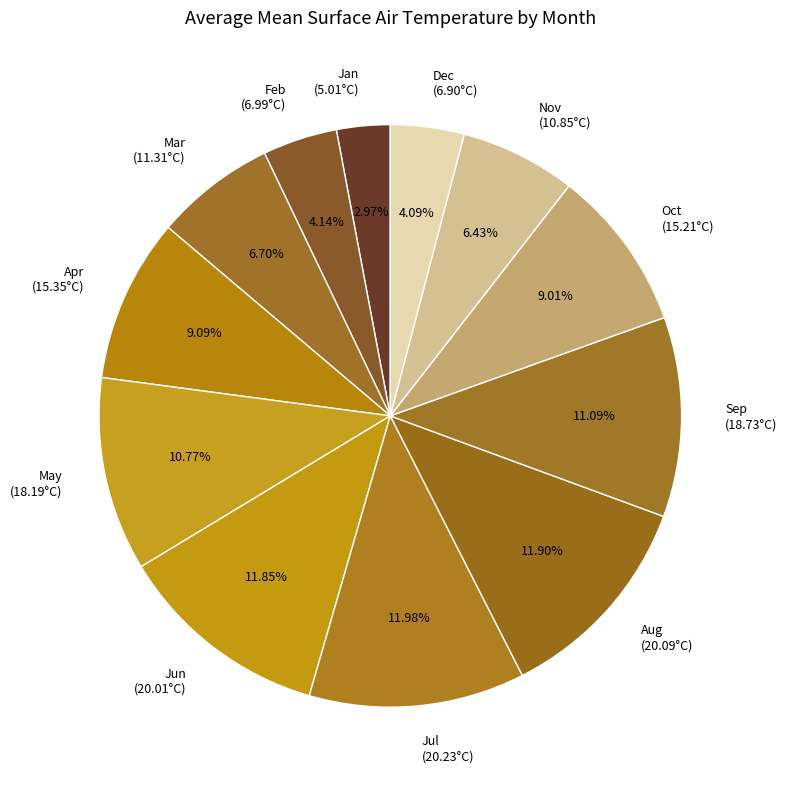

To the nearest percent, what percentage of the pie is Jan?

3%